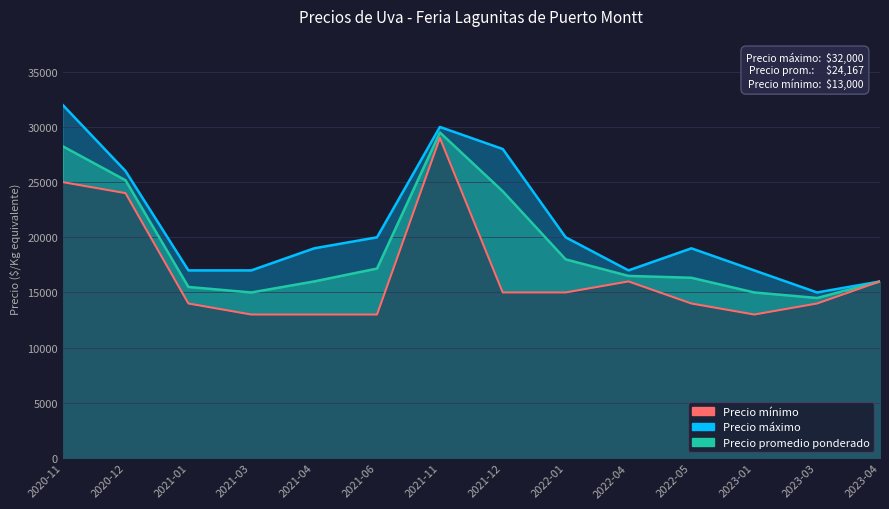

True or false: Precio maximo and Precio promedio ponderado intersect in this chart.

False